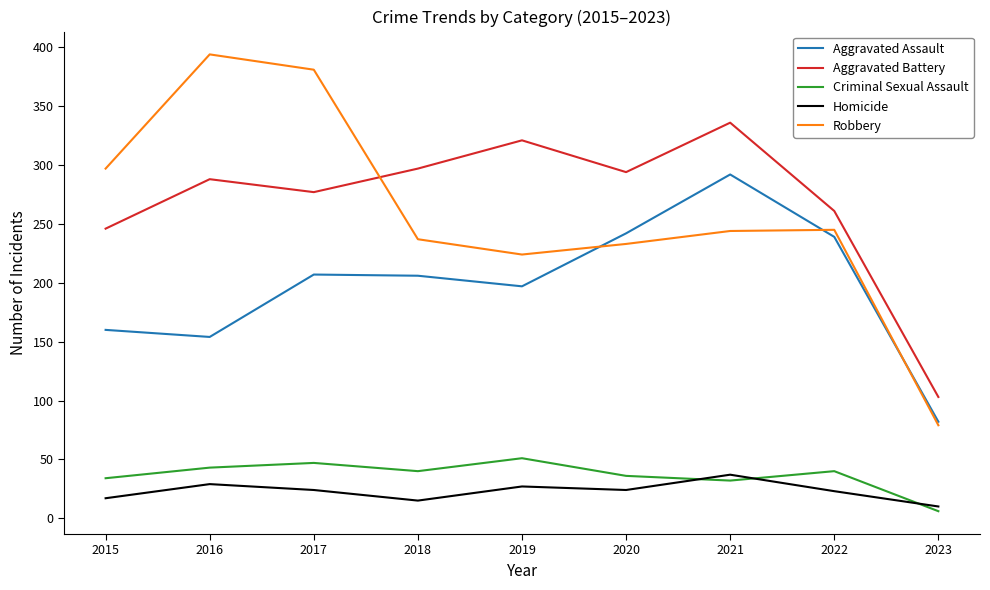

What is the total value across all series at 2018?

795